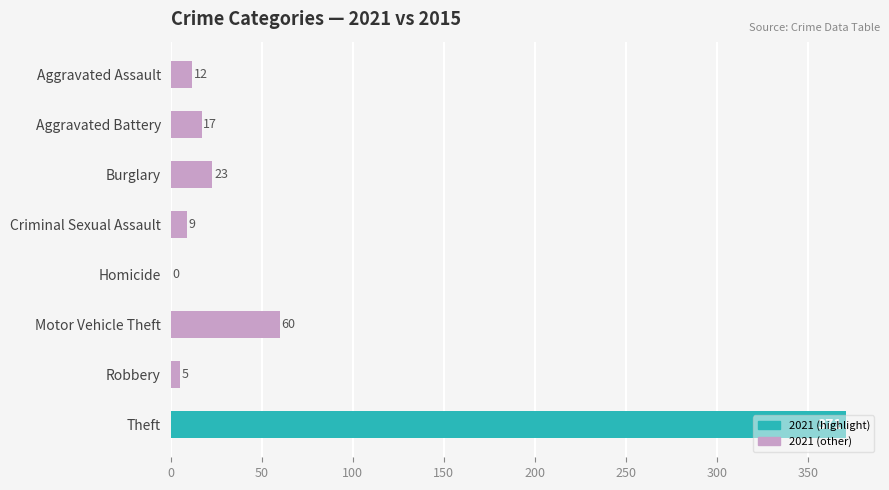

Which label corresponds to the largest value in the chart?

Theft